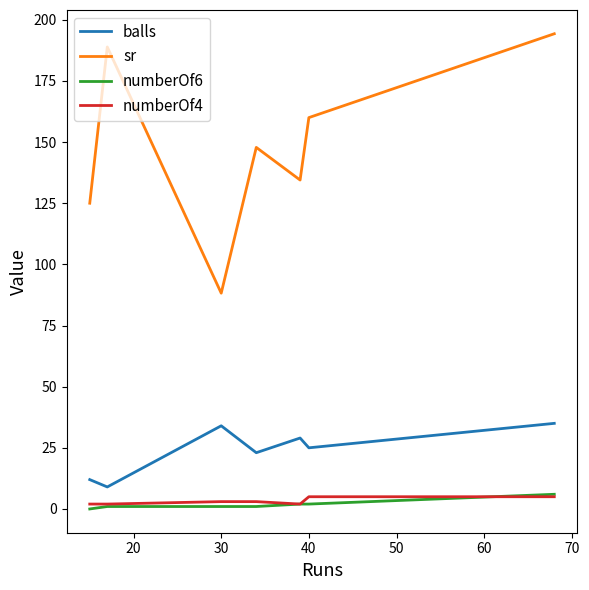

What is the maximum value shown in the chart?

194.3